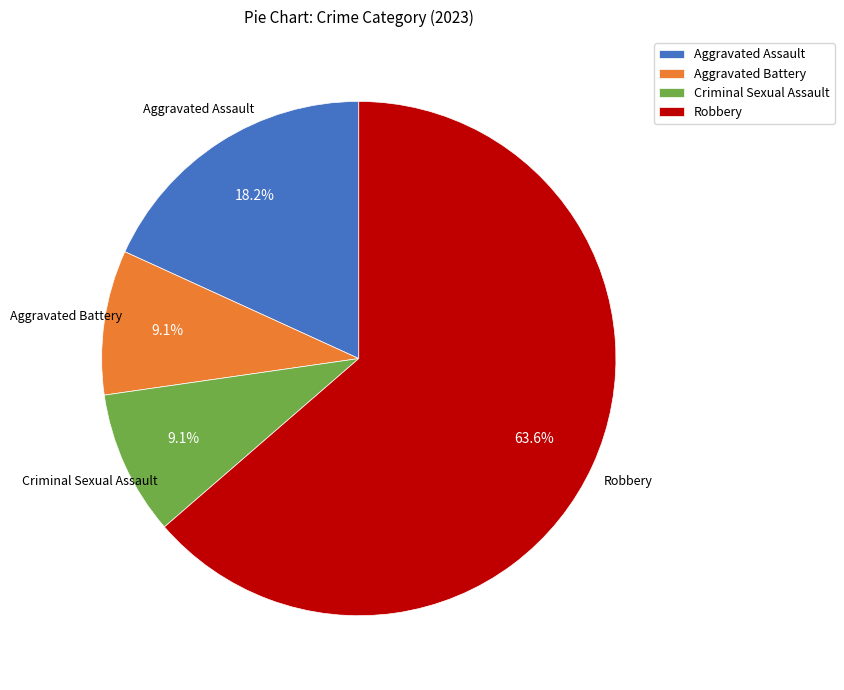

What is the majority slice?

Robbery